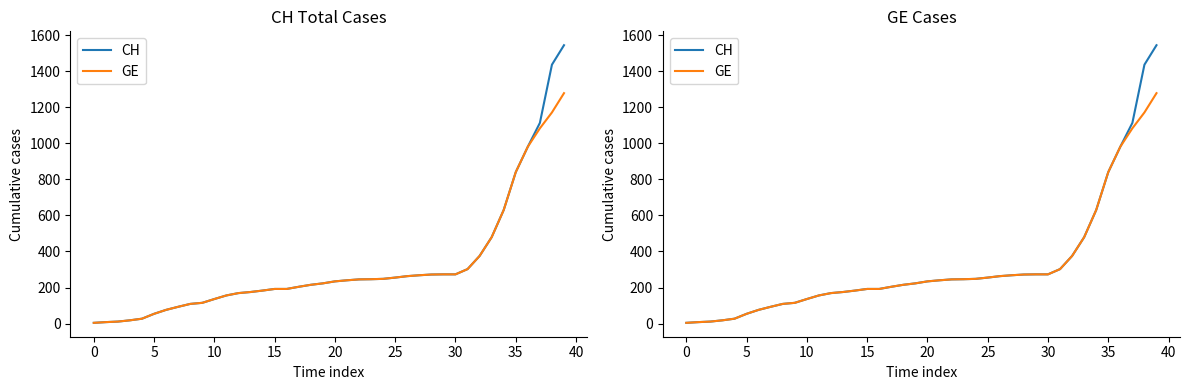

At which label does CH first exceed 234?

21